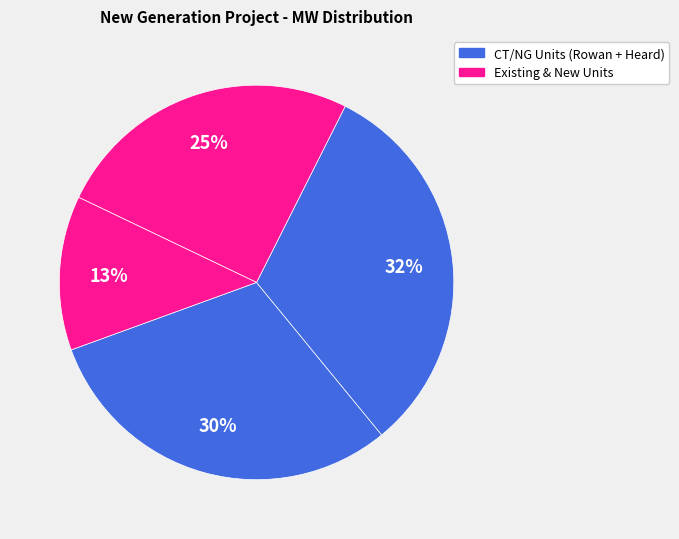

How many segments does this pie chart have?

4